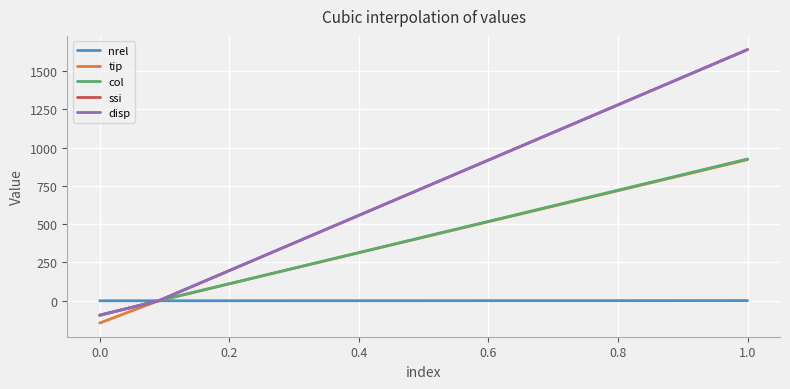

What is the value of the ssi point at the 3rd from the left?

1640.0